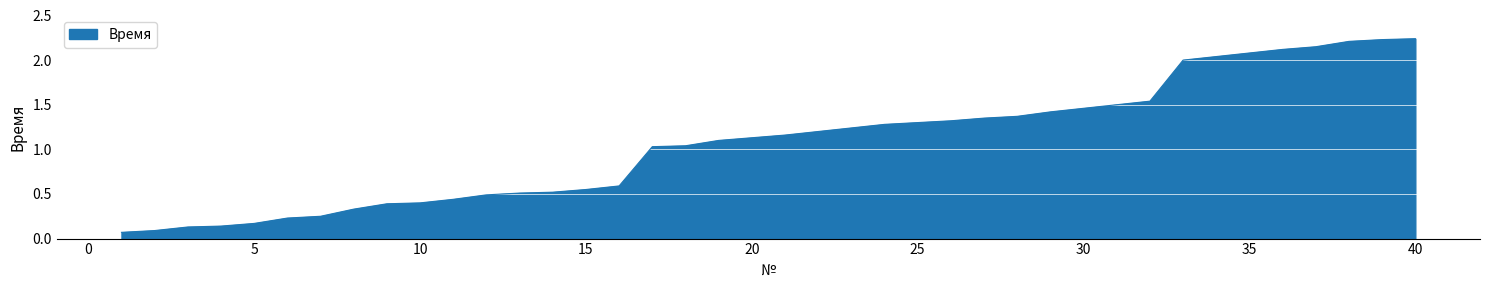

Reading left to right, what are all the values shown in this chart?

0.1	0.1	0.1	0.1	0.2	0.2	0.2	0.3	0.4	0.4	0.4	0.5	0.5	0.5	0.6	0.6	1.0	1.0	1.1	1.1	1.2	1.2	1.2	1.3	1.3	1.3	1.4	1.4	1.4	1.5	1.5	1.5	2.0	2.0	2.1	2.1	2.1	2.2	2.2	2.2